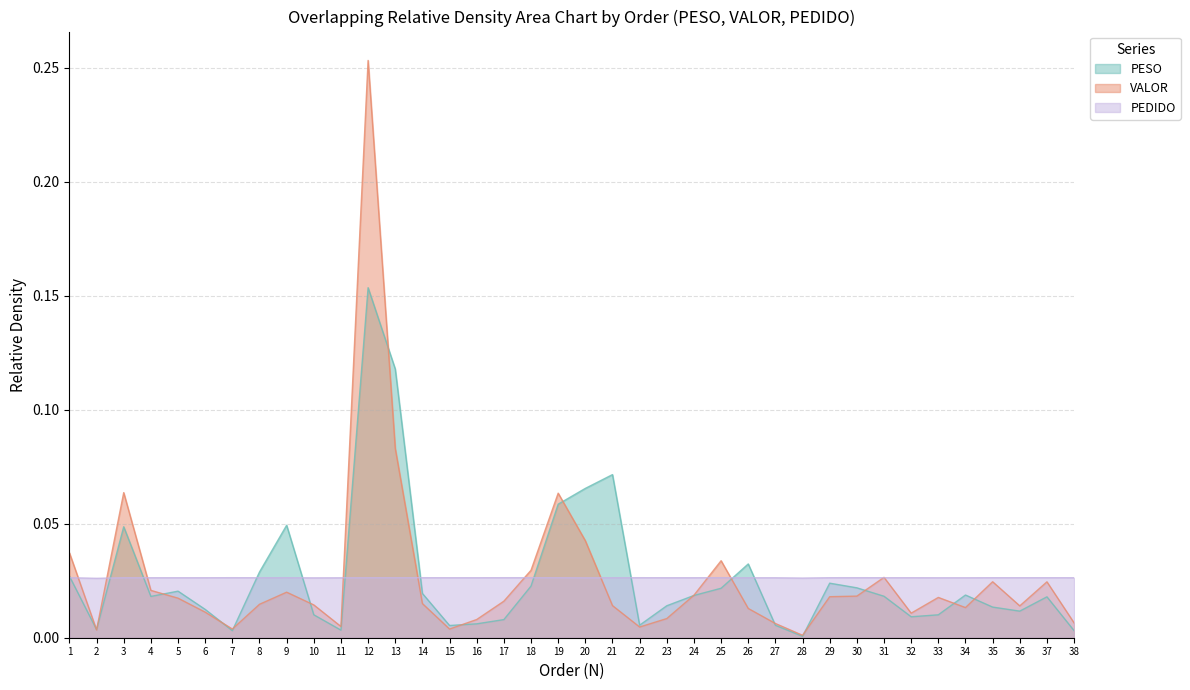

How many lines are shown in the chart?

3